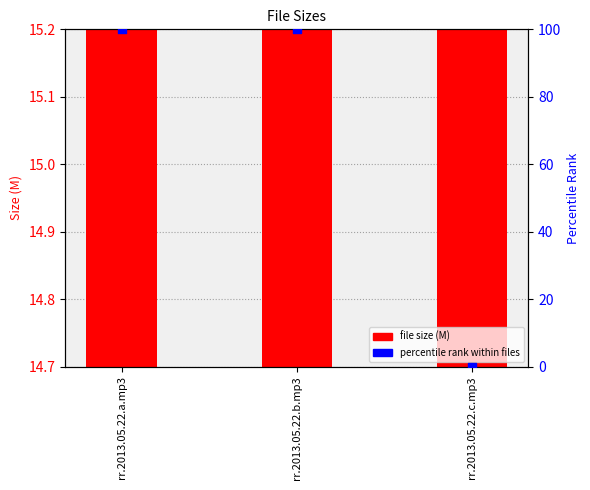

Is the value of percentile rank within files at rr.2013.05.22.a.mp3 greater than the value of file size (M) at rr.2013.05.22.c.mp3?

Yes